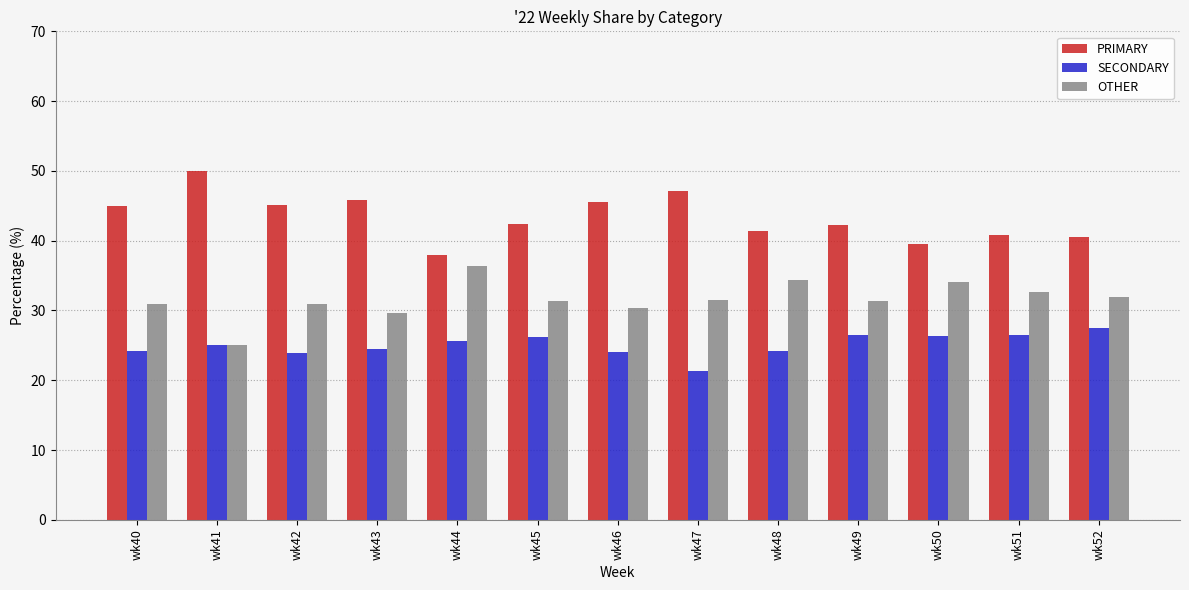

What is the difference between the maximum and second lowest values in the OTHER series?

6.7